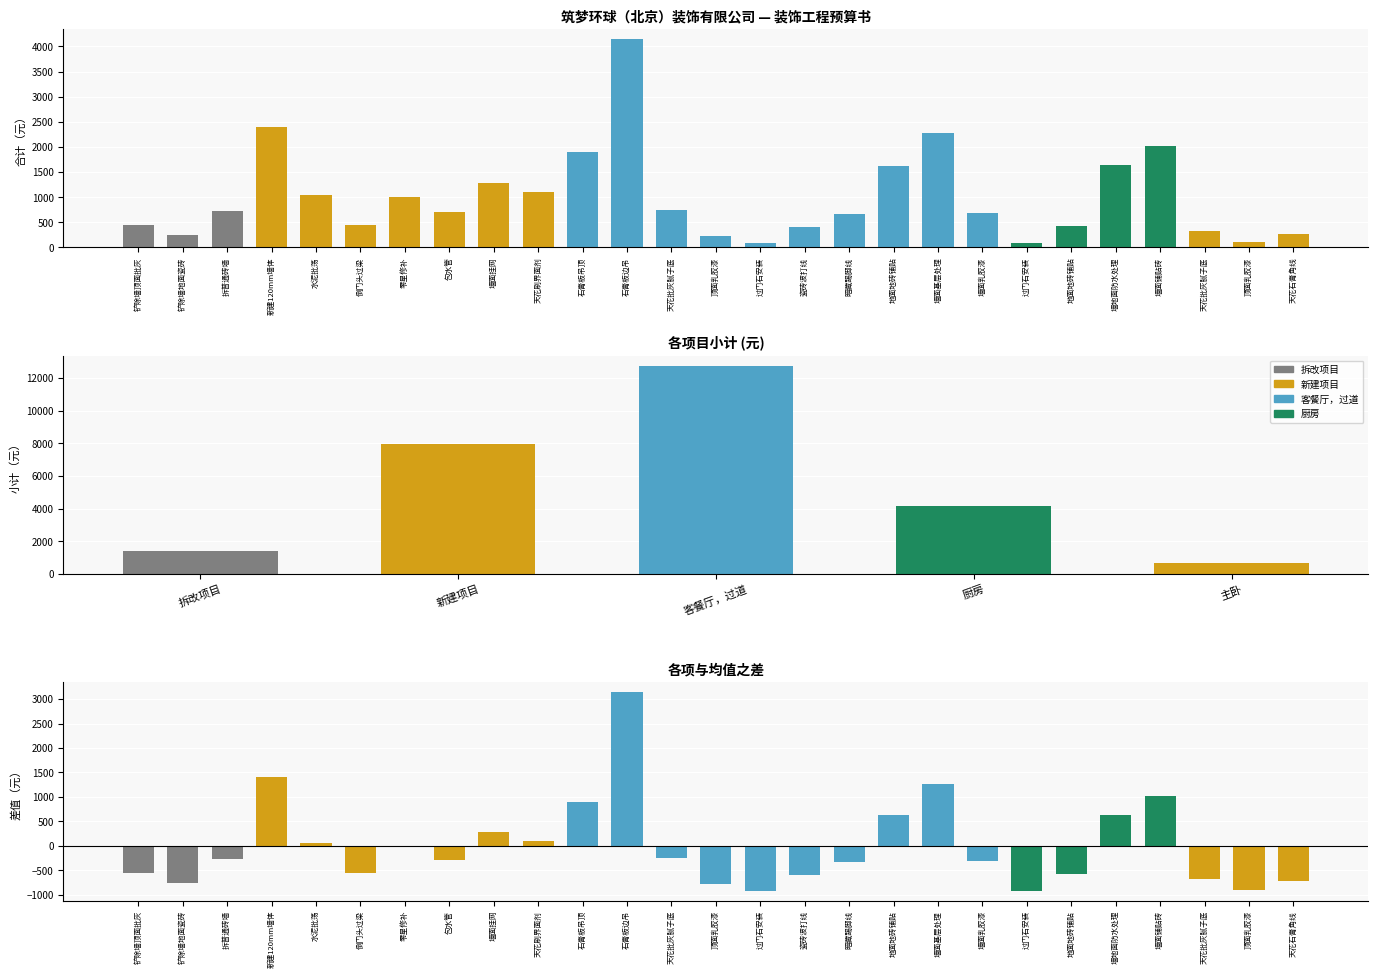

Rank the categories by value from lowest to highest.

过门石安装, 过门石安装, 顶面乳胶漆, 顶面乳胶漆, 铲除墙地面瓷砖, 天花石膏角线, 天花批灰腻子底, 瓷砖波打线, 地面地砖铺贴, 铲除墙顶面批灰, 倒门头过梁, 暗藏踢脚线, 墙面乳胶漆, 包水管, 拆普通砖墙, 天花批灰腻子底, 零星修补, 水泥批荡, 天花刷界面剂, 墙面挂网, 地面地砖铺贴, 墙地面防水处理, 石膏板吊顶, 墙面铺贴砖, 墙面基层处理, 新建120mm墙体, 石膏板边吊